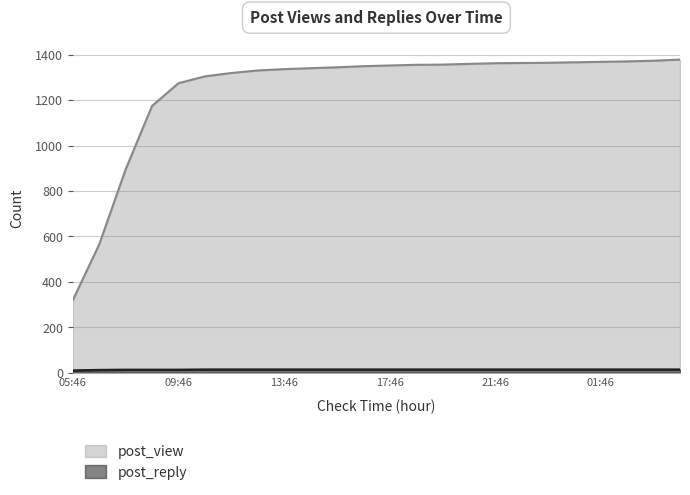

The value of post_reply at 13:46 is 14. True or false?

True